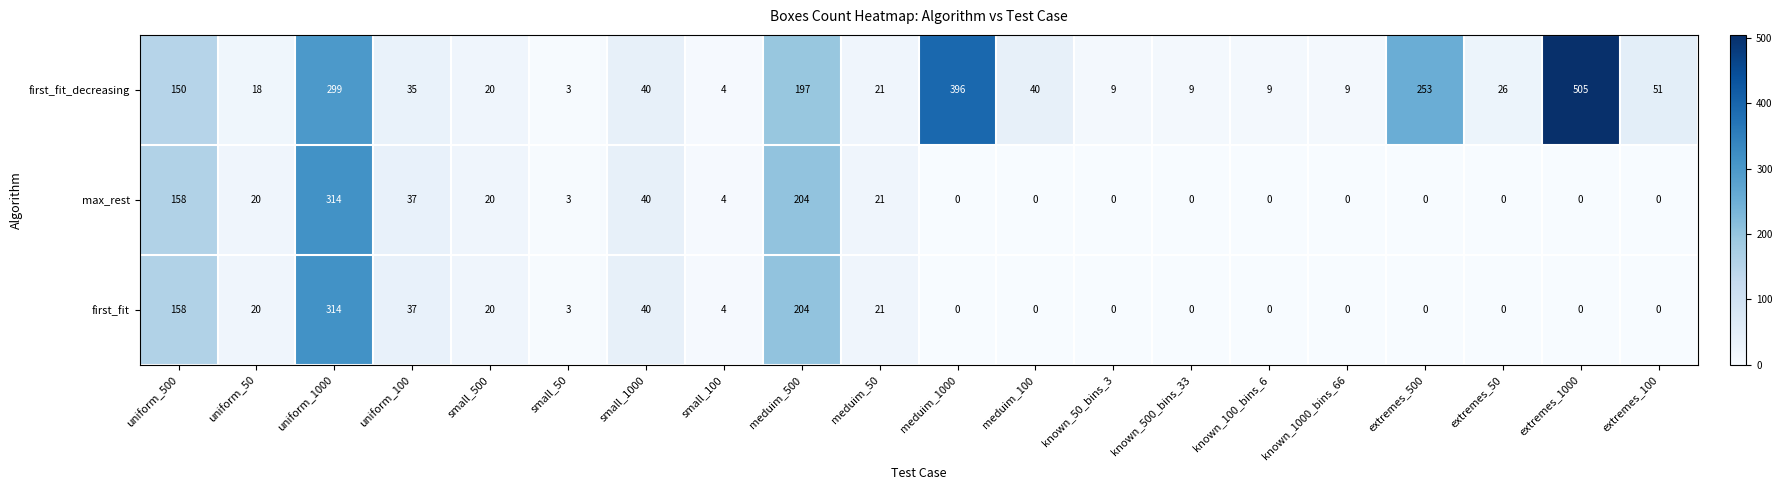

What is the total value across all series at meduim_50?

63